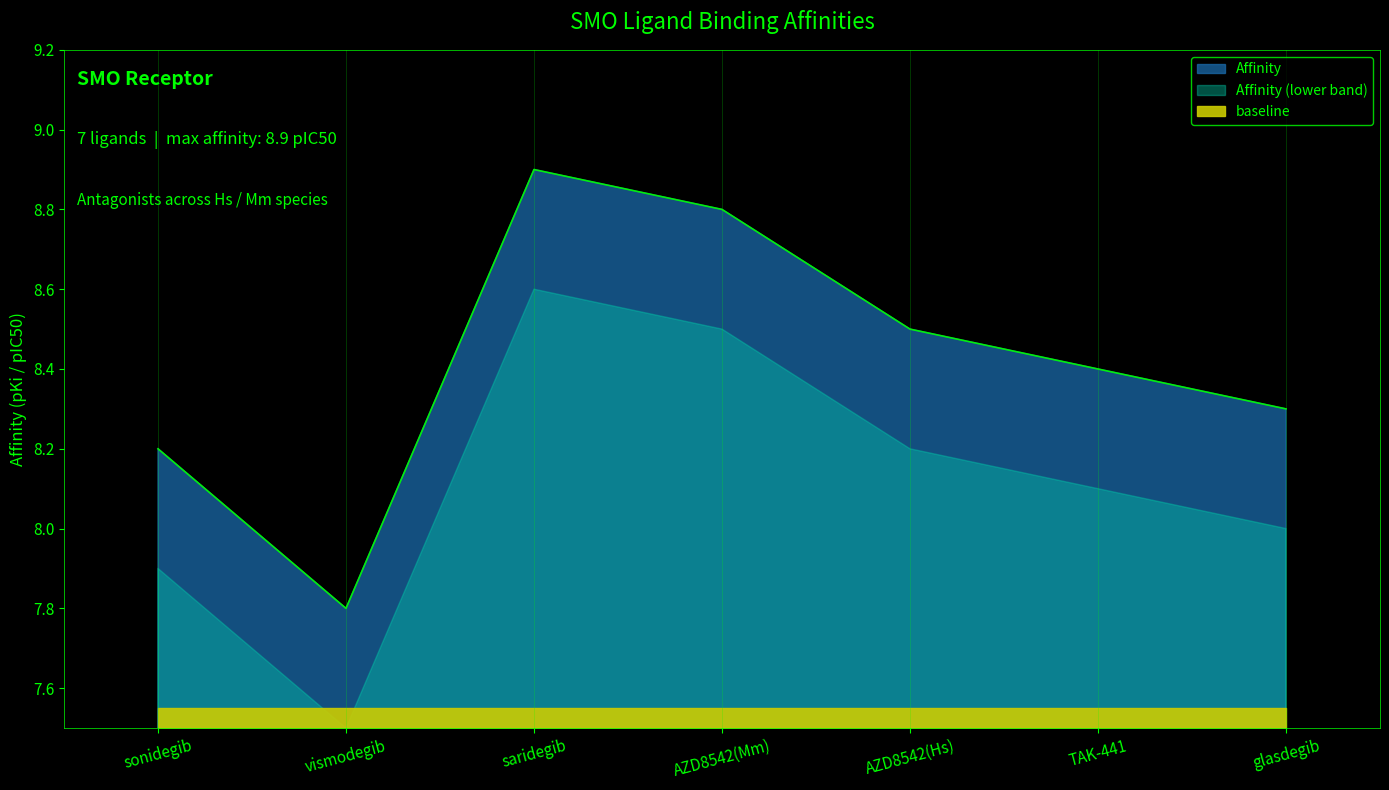

Between AZD8542(Mm) and TAK-441, which is larger?

AZD8542(Mm)